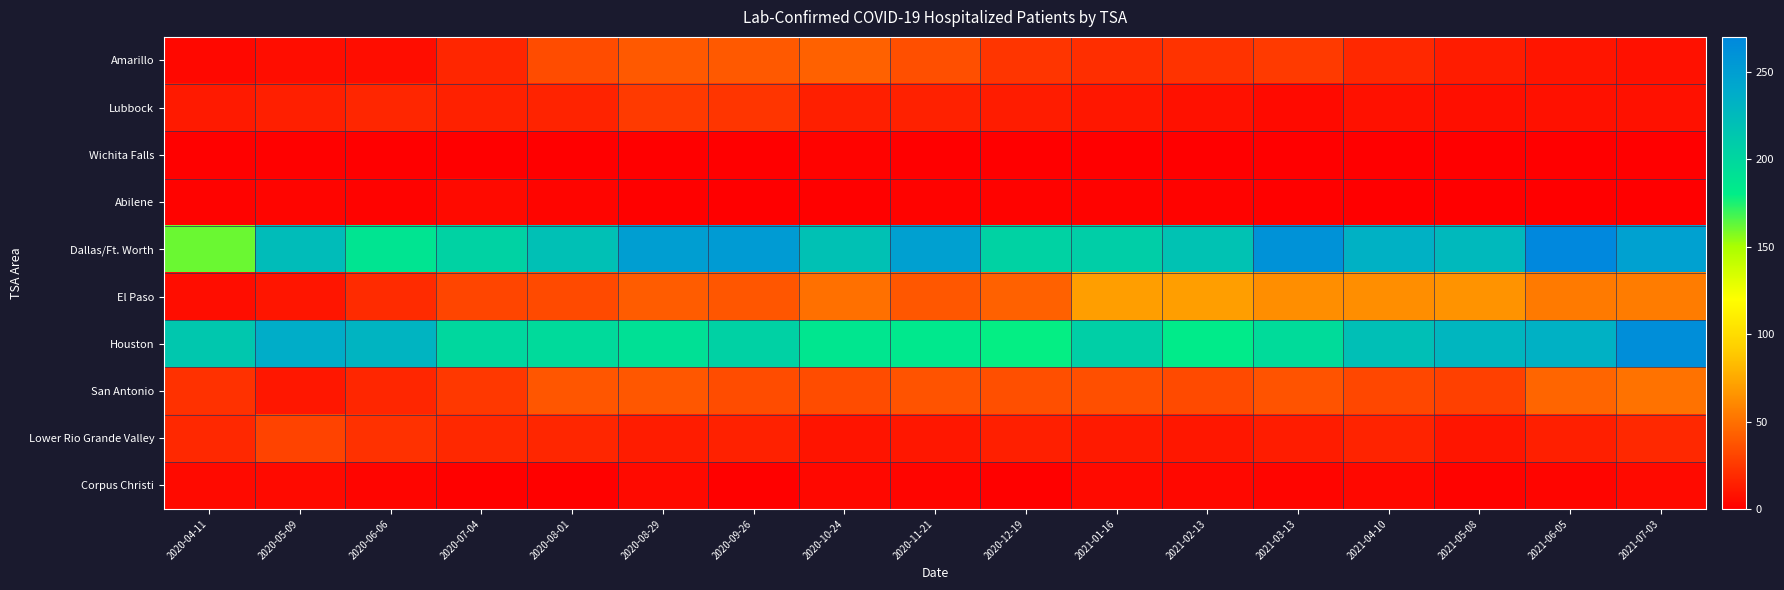

At which category is the sum across all series the highest?

2021-07-03